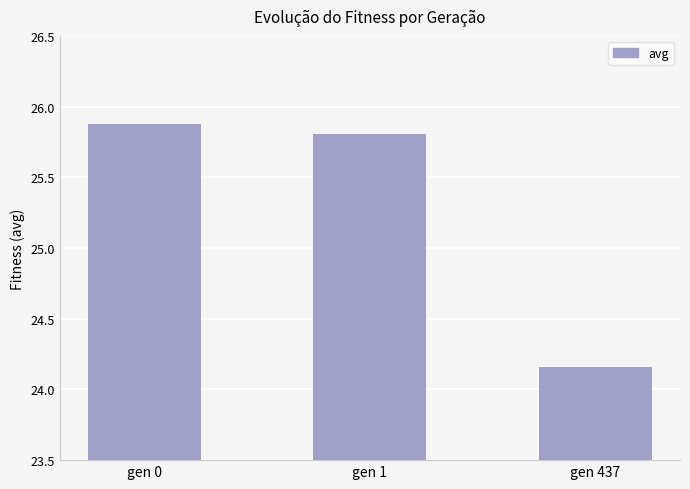

Which category has the lowest value across all series?

gen 437